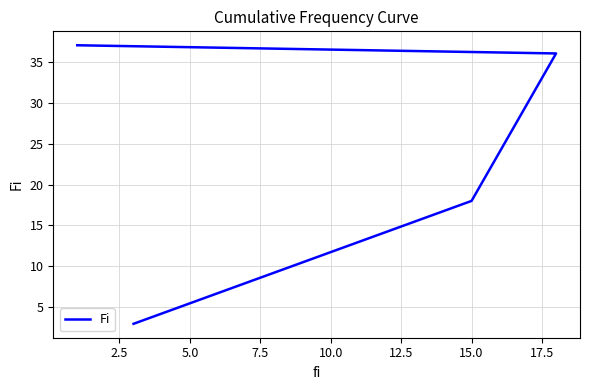

How many data points does each series have?

4